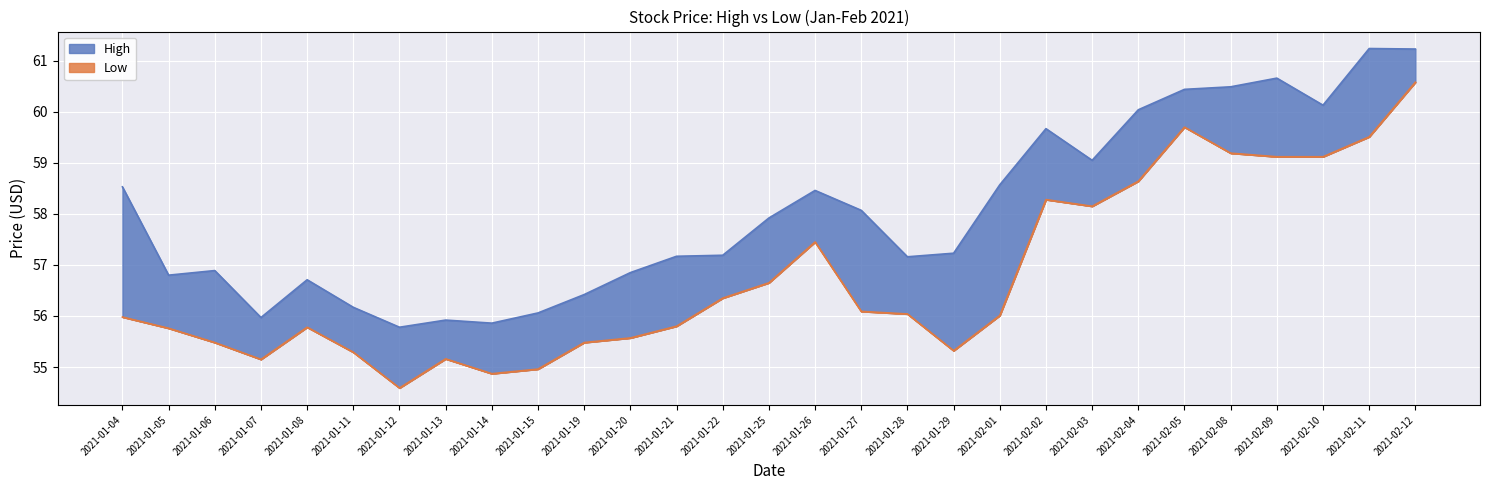

Rank the categories by Low value from highest to lowest.

2021-02-12, 2021-02-05, 2021-02-11, 2021-02-08, 2021-02-09, 2021-02-10, 2021-02-04, 2021-02-02, 2021-02-03, 2021-01-26, 2021-01-25, 2021-01-22, 2021-01-27, 2021-01-28, 2021-02-01, 2021-01-04, 2021-01-21, 2021-01-08, 2021-01-05, 2021-01-20, 2021-01-06, 2021-01-19, 2021-01-29, 2021-01-11, 2021-01-13, 2021-01-07, 2021-01-15, 2021-01-14, 2021-01-12